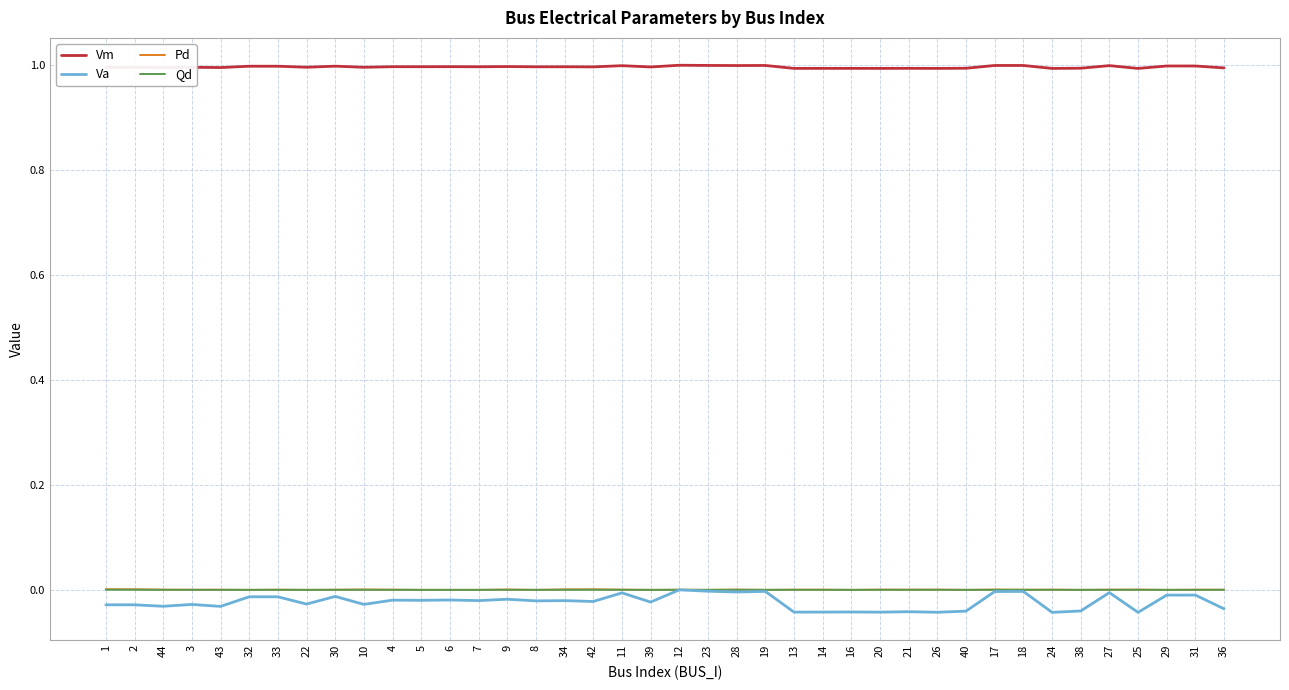

What is the spread (max minus min) of values at 34?

1.0